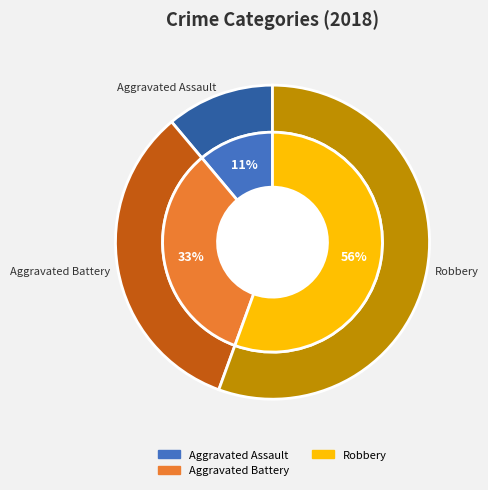

What percentage is the Aggravated Battery slice, to the nearest percent?

33%